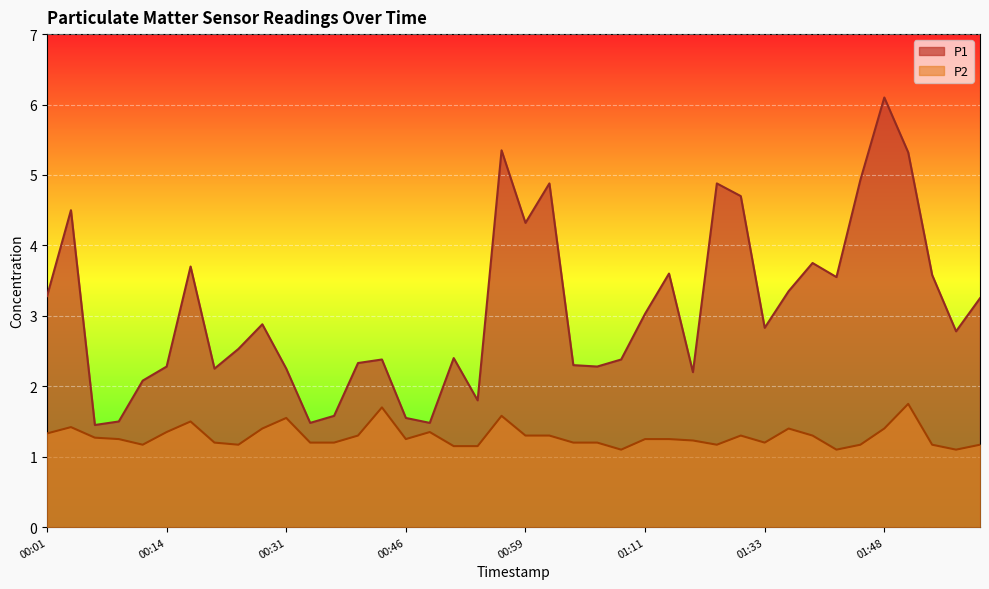

True or false: P1 has more than 0 interior local peaks.

True